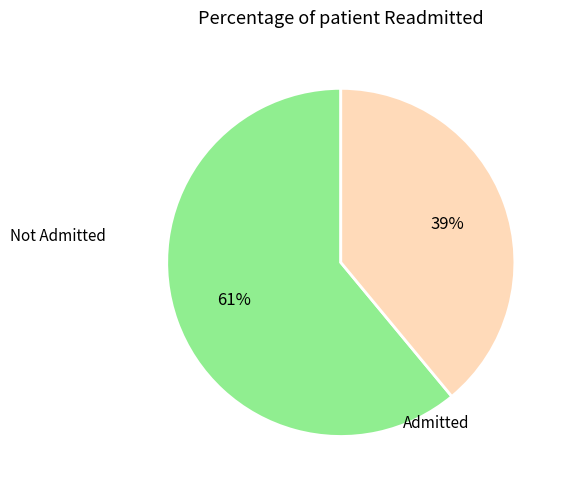

Is there a majority slice in this chart?

Yes